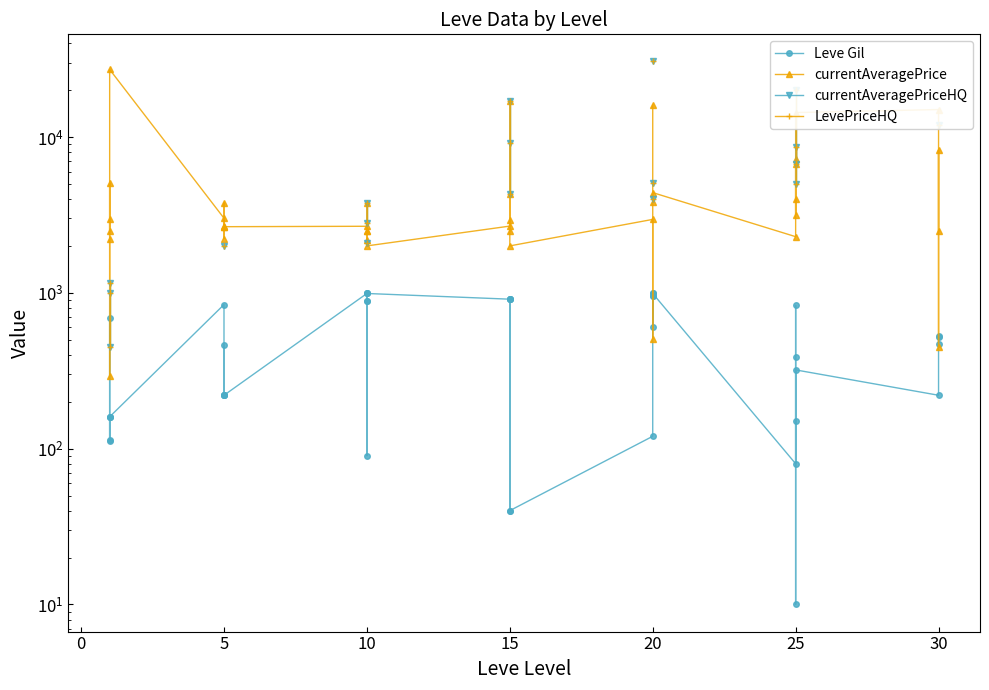

What is the maximum value shown in the chart?

30519.0